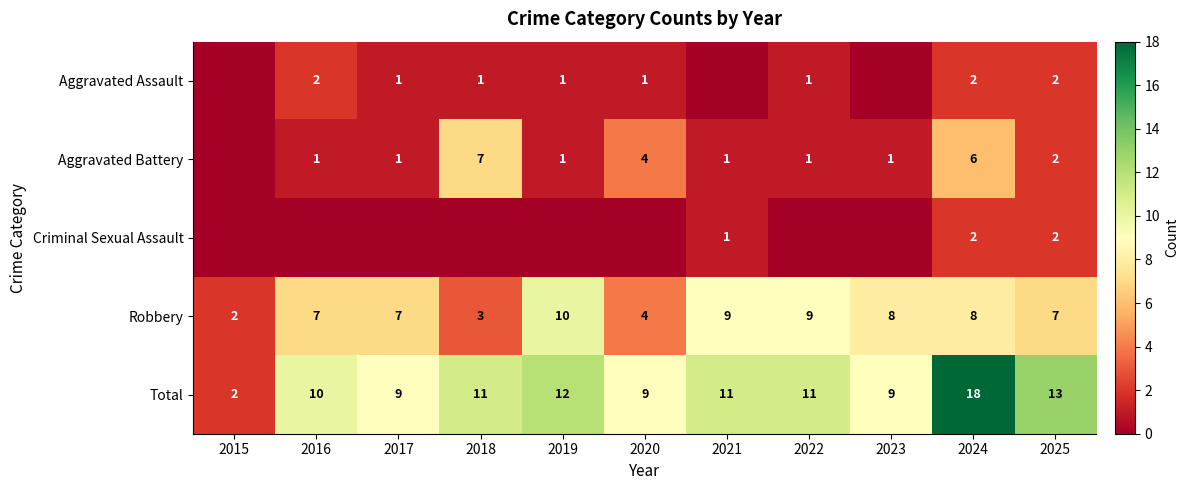

Count the number of data series in this chart.

5